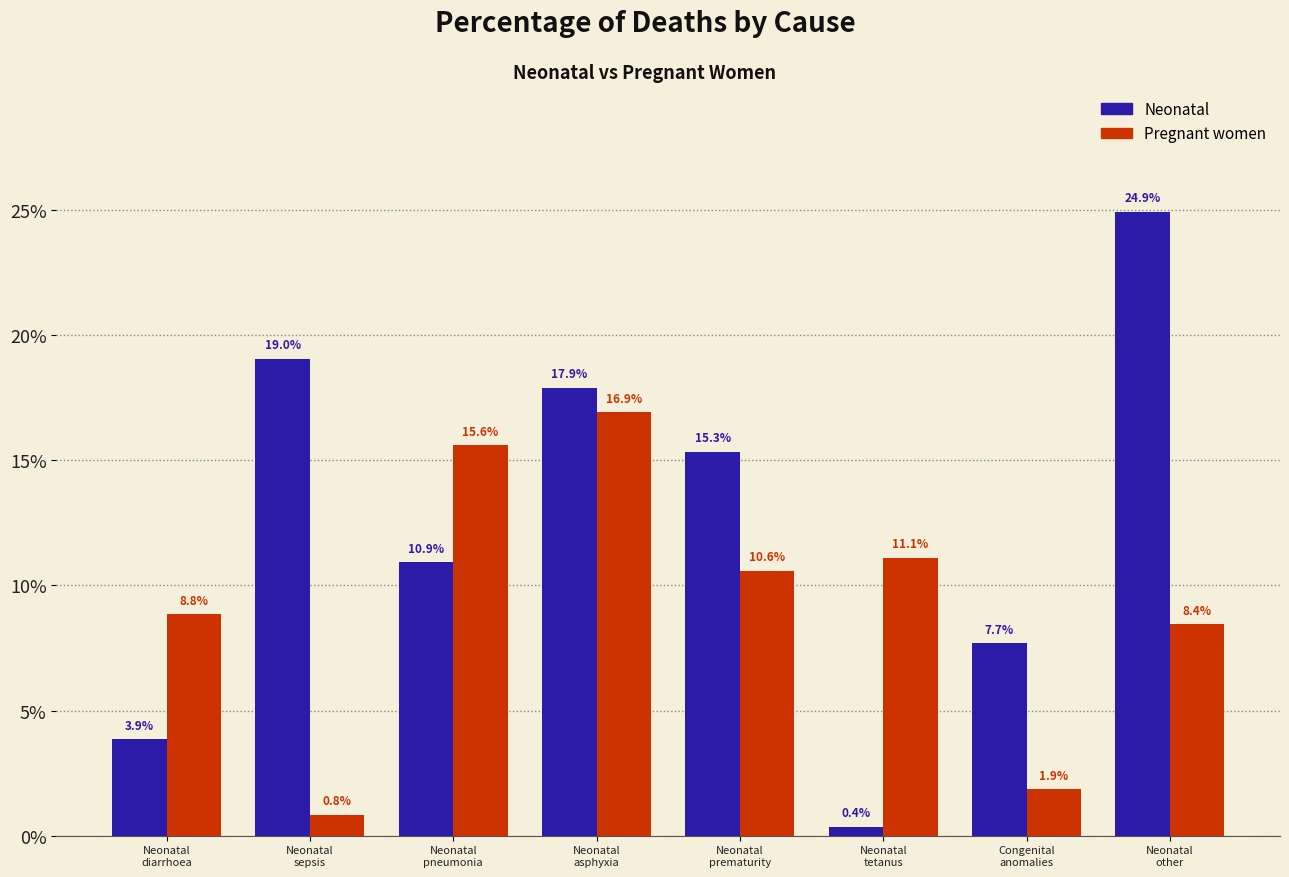

What are all the series names shown in the legend?

Neonatal, Pregnant women